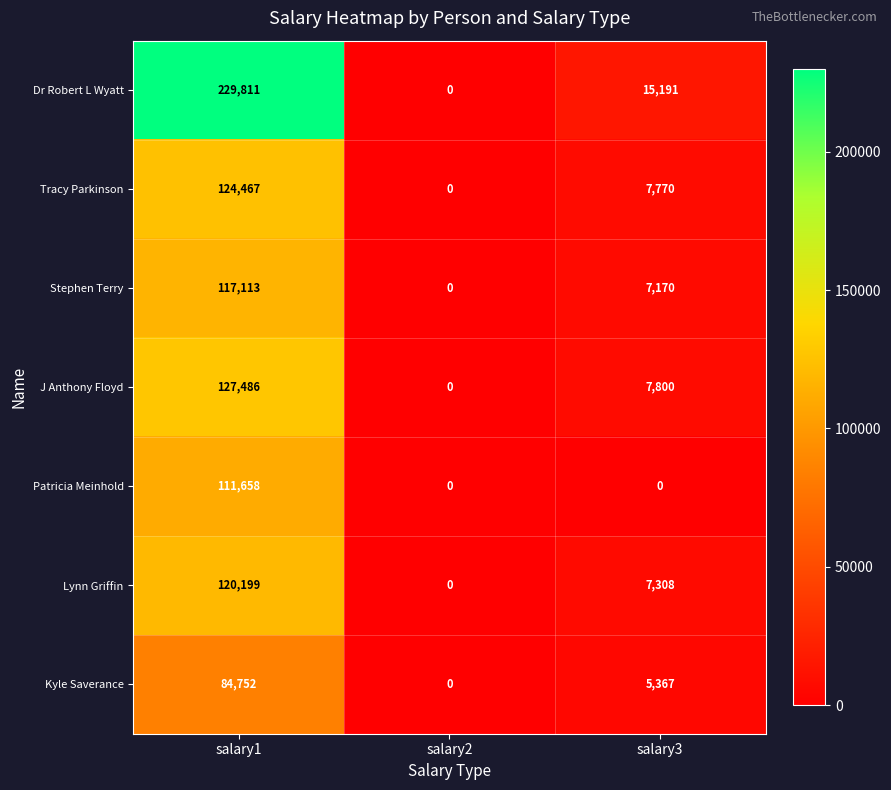

Which category has the lowest value in the Lynn Griffin series?

salary2